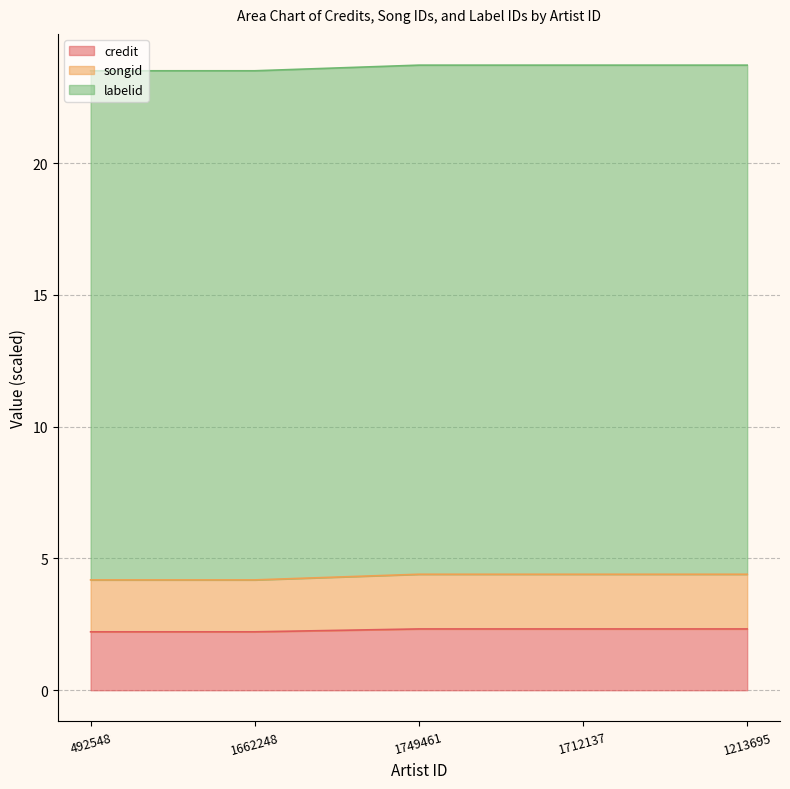

What is the lowest value of the credit series?

2.2